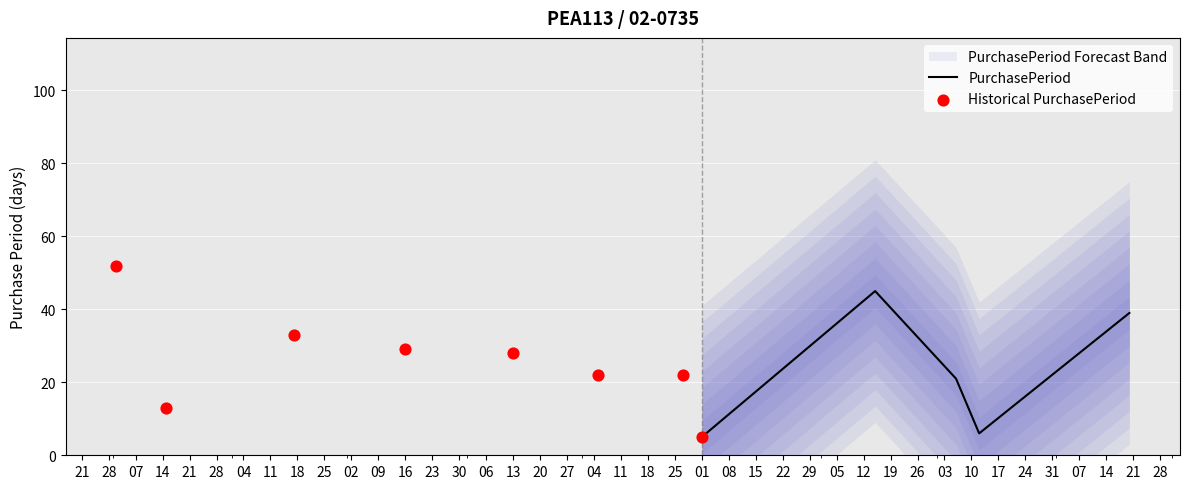

What is the change in value from 2017-09-15 to 2017-11-20?

-6